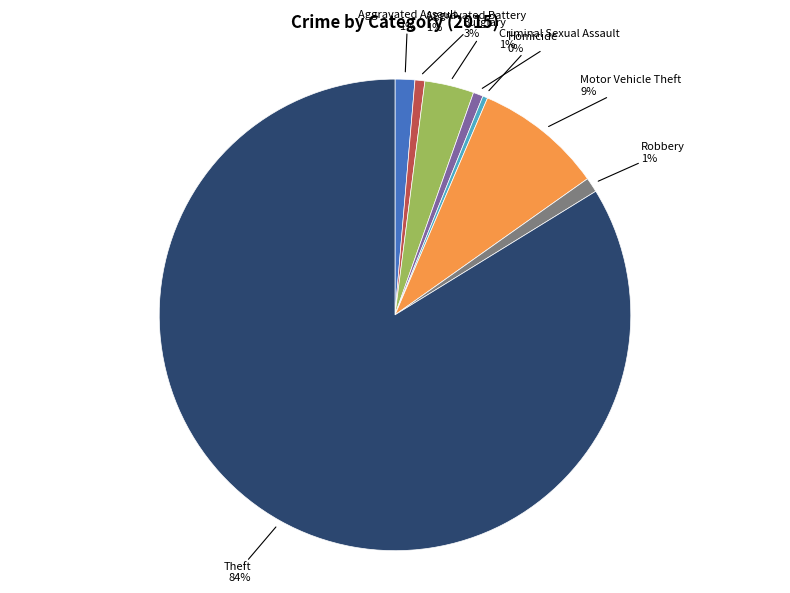

To the nearest percent, what is the average slice percentage?

12%